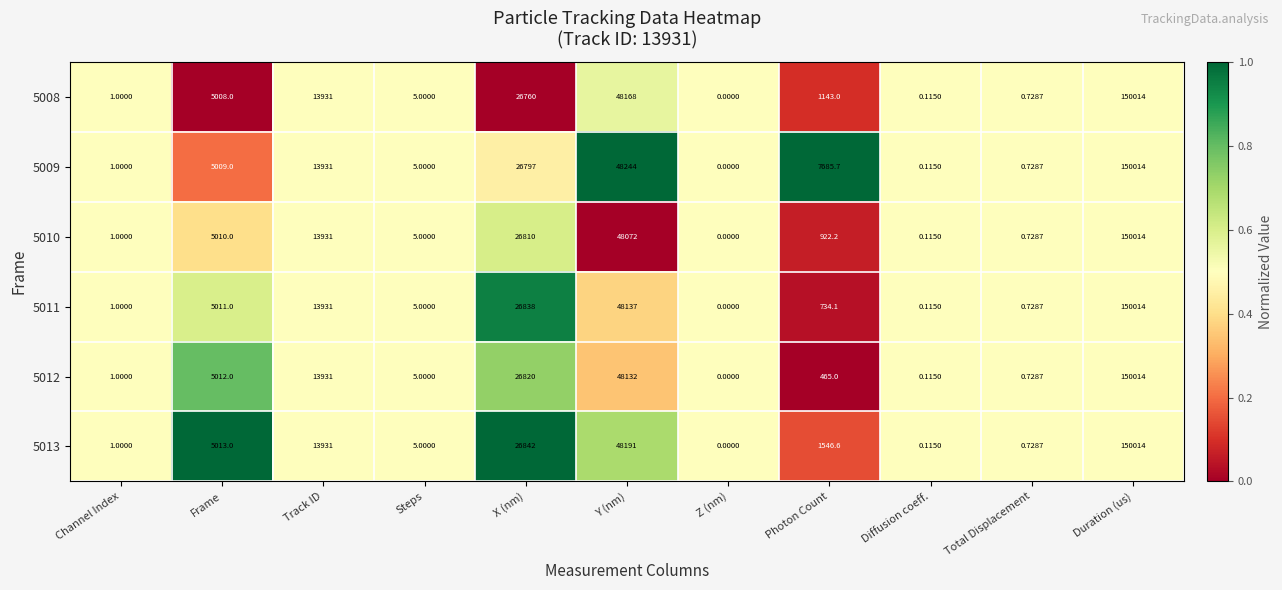

Where does the 5013 series first go above 1546?

Frame